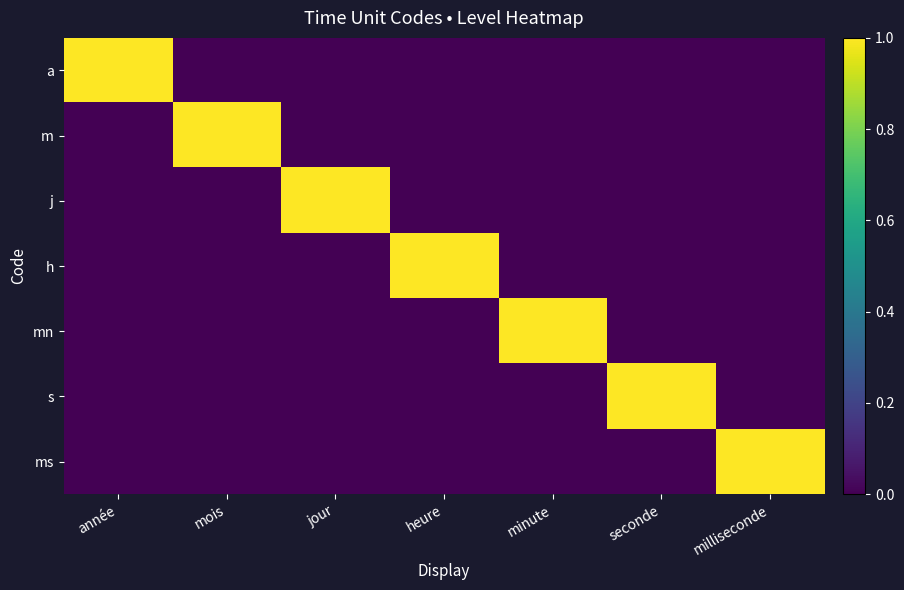

Which has a higher value, minute or mois?

minute